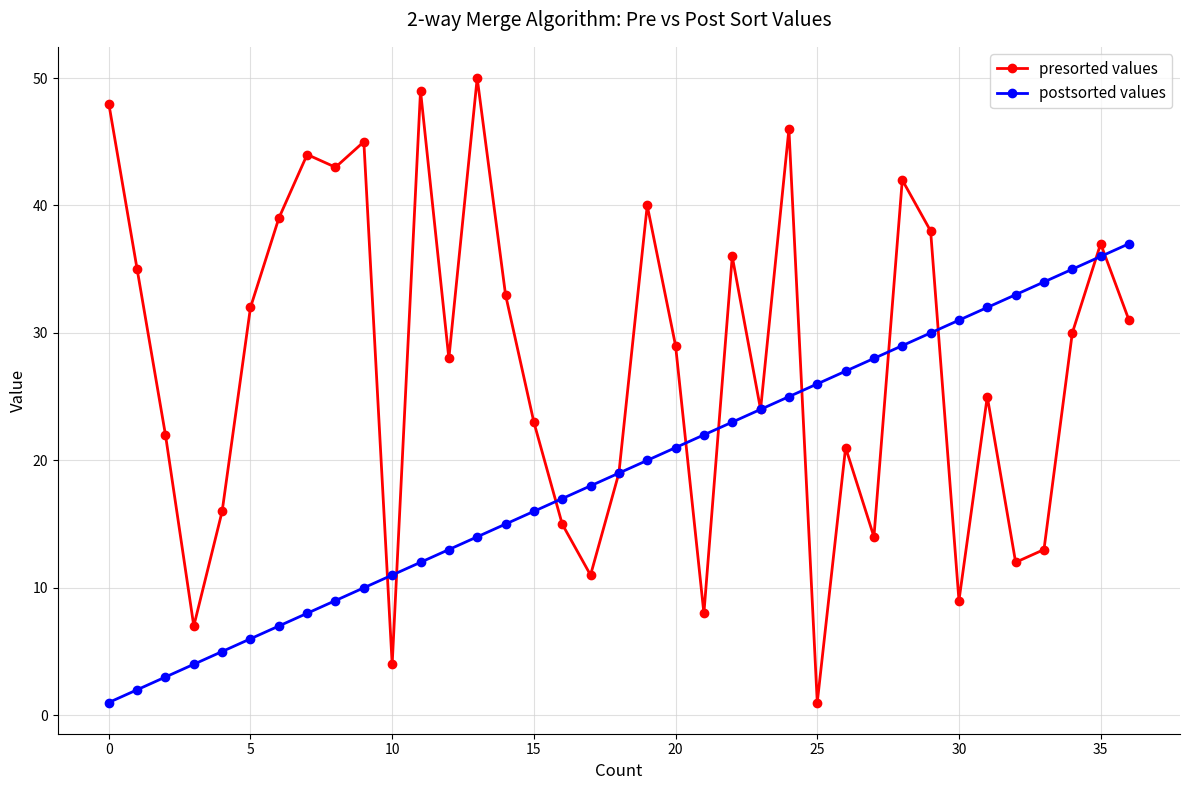

Rank the series by their maximum value, from lowest to highest.

postsorted values, presorted values